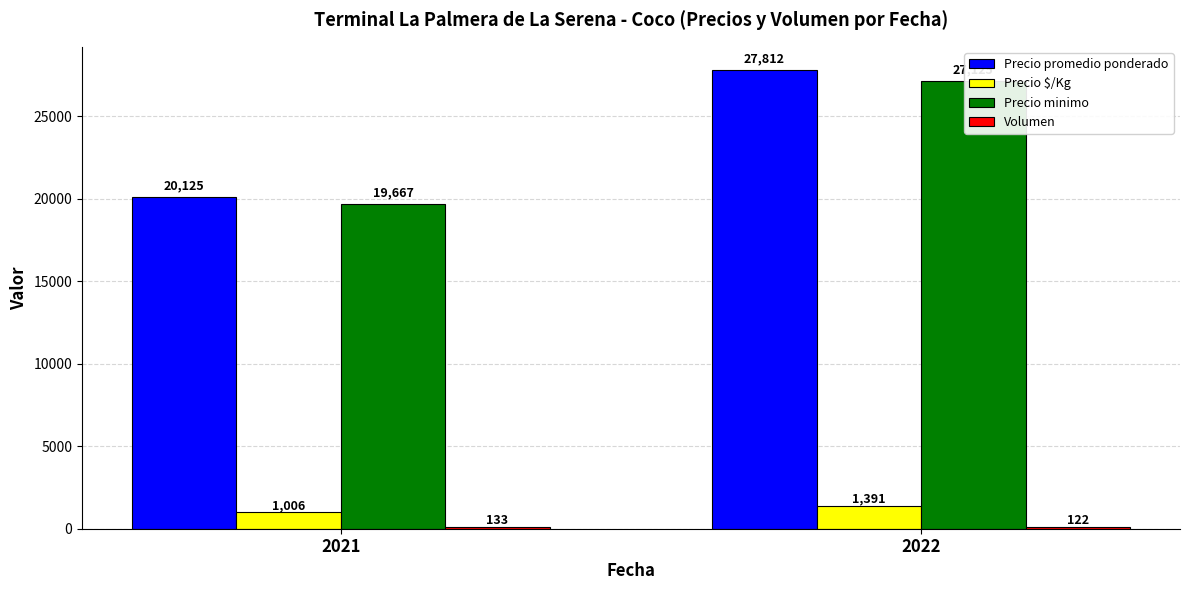

At 2021, list the series in order from smallest to largest.

Volumen, Precio $/Kg, Precio minimo, Precio promedio ponderado